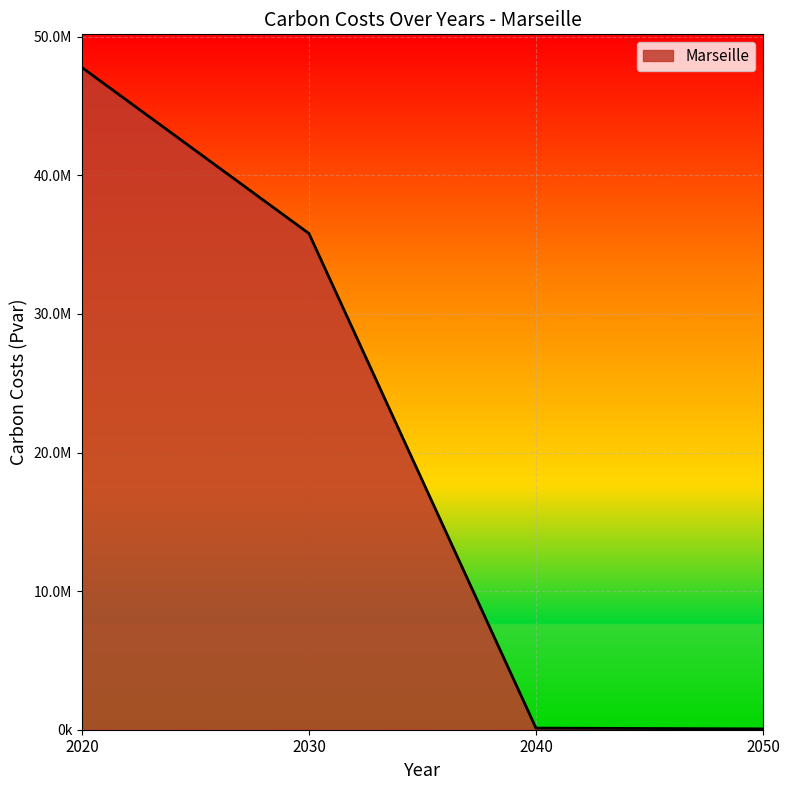

The chart shows a value of 82322946.7 at 2020. True or false?

False